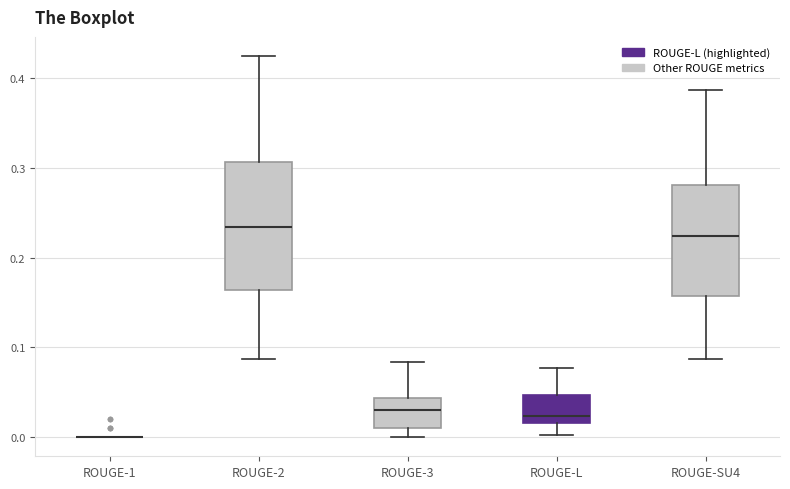

Comparing the boxes themselves (not the whiskers), which one is the tallest?

ROUGE-2